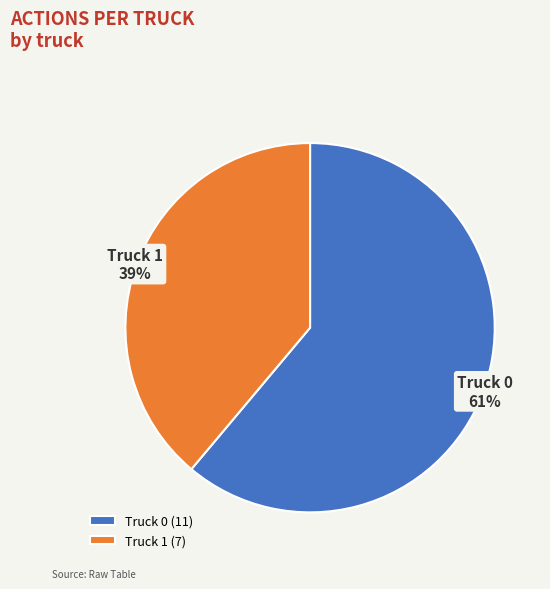

Is the sum of Truck 1 and Truck 0 greater than half?

Yes